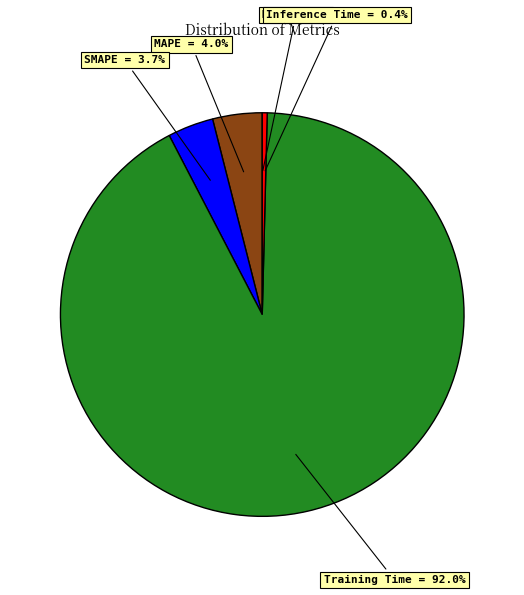

Which has a higher value, Inference Time = 0.4% or Training Time = 92.0%?

Training Time = 92.0%